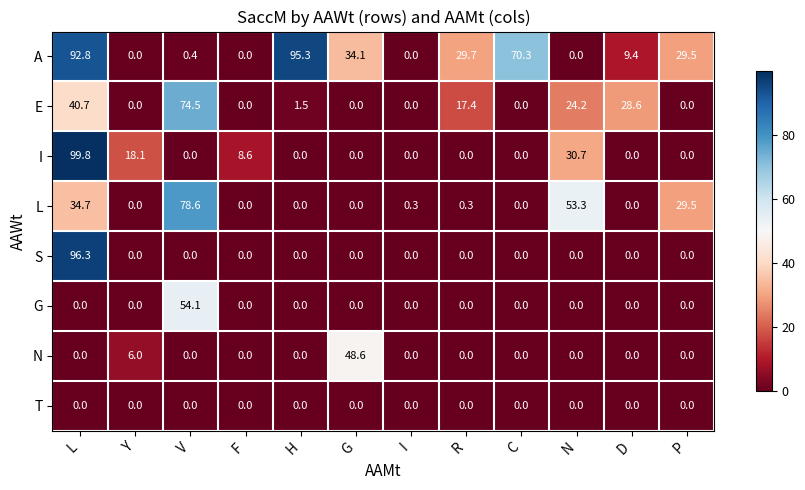

List the series in order of their peak value, lowest first.

T, N, G, E, L, A, S, I